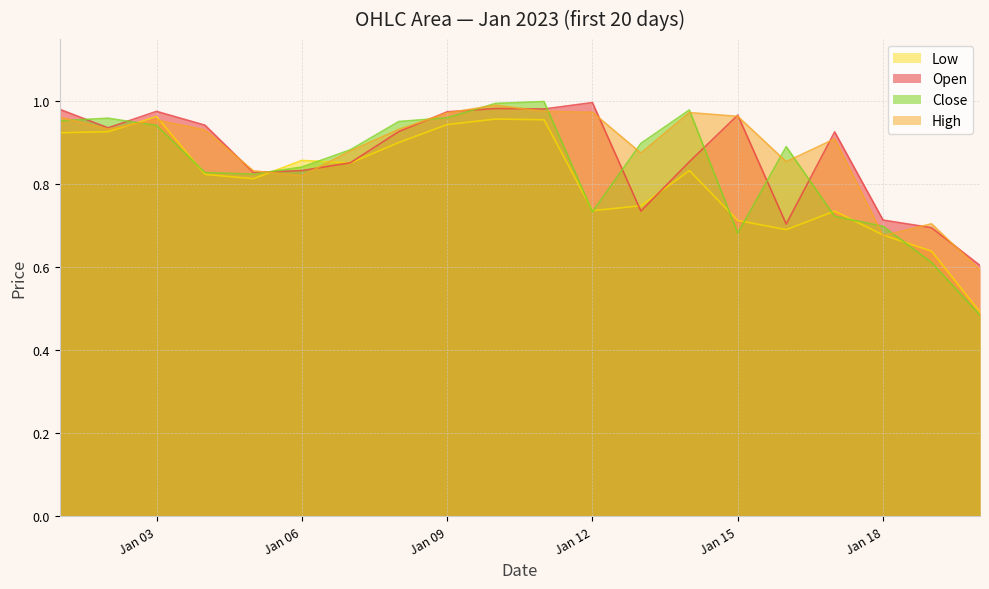

What is the value of the Open point at the 12th from the left?

1.0